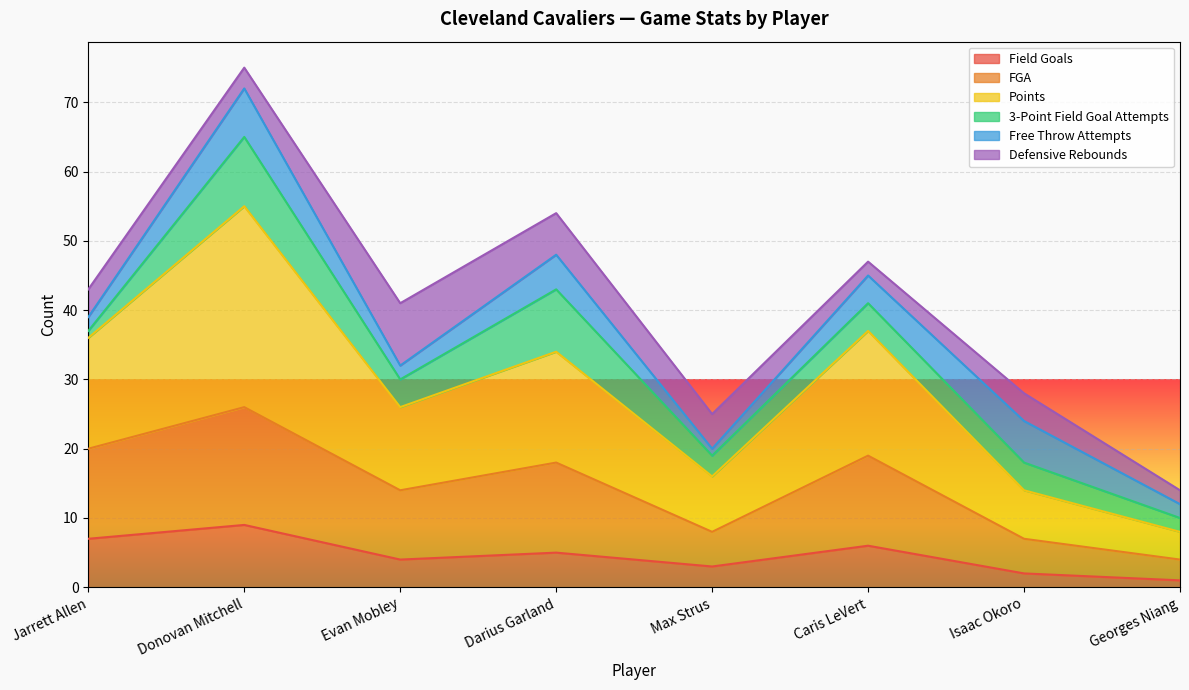

What is the approximate value of Field Goals at Georges Niang?

1